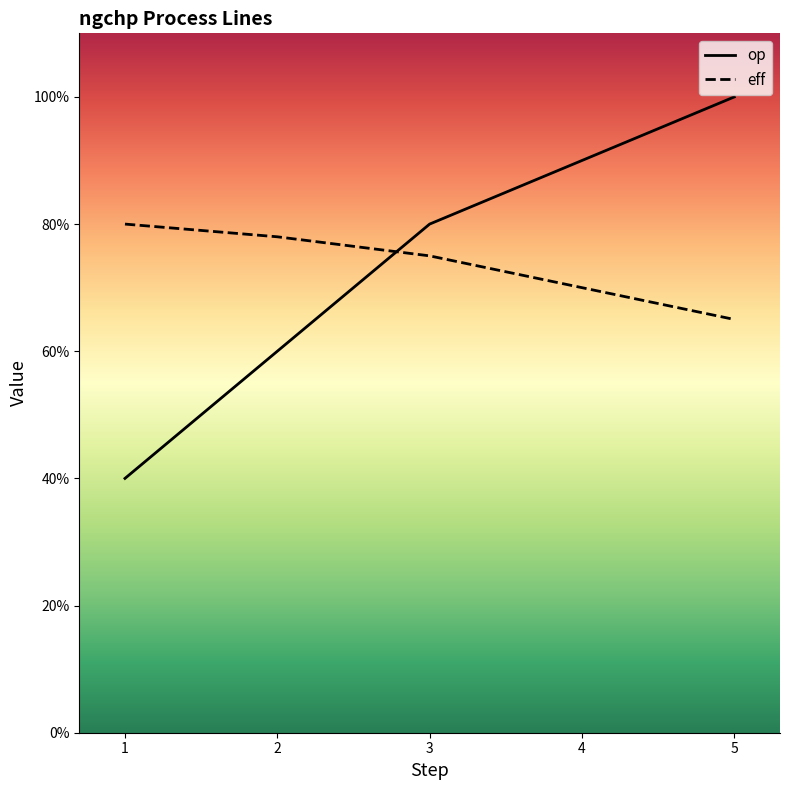

What are all the series names shown in the legend?

op, eff